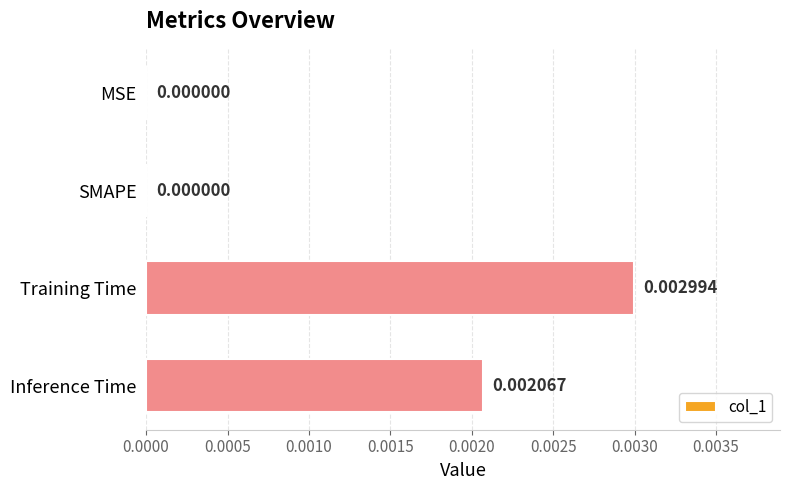

Which category has the highest value across all series?

Training Time